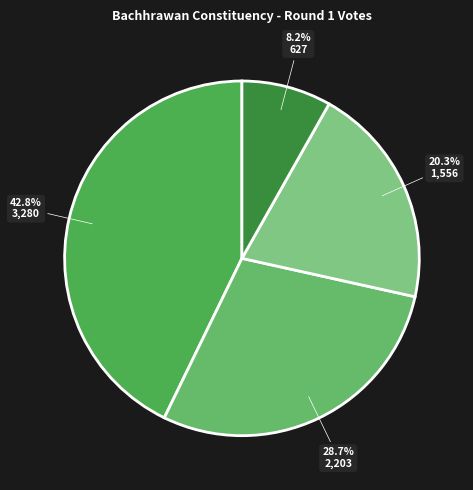

To the nearest percent, what is the average slice percentage?

25%